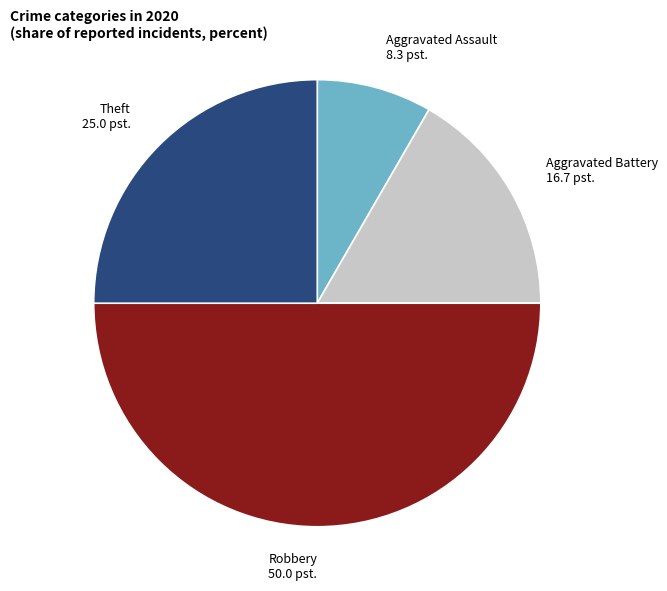

Rank the categories by value from lowest to highest.

Aggravated Assault, Aggravated Battery, Theft, Robbery